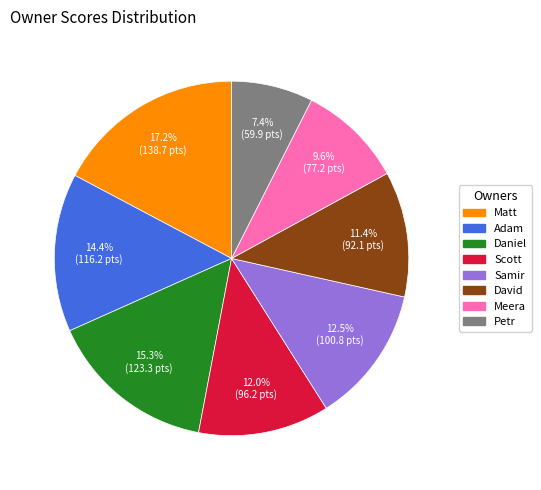

Do Matt and Samir together represent more than half of the pie?

No